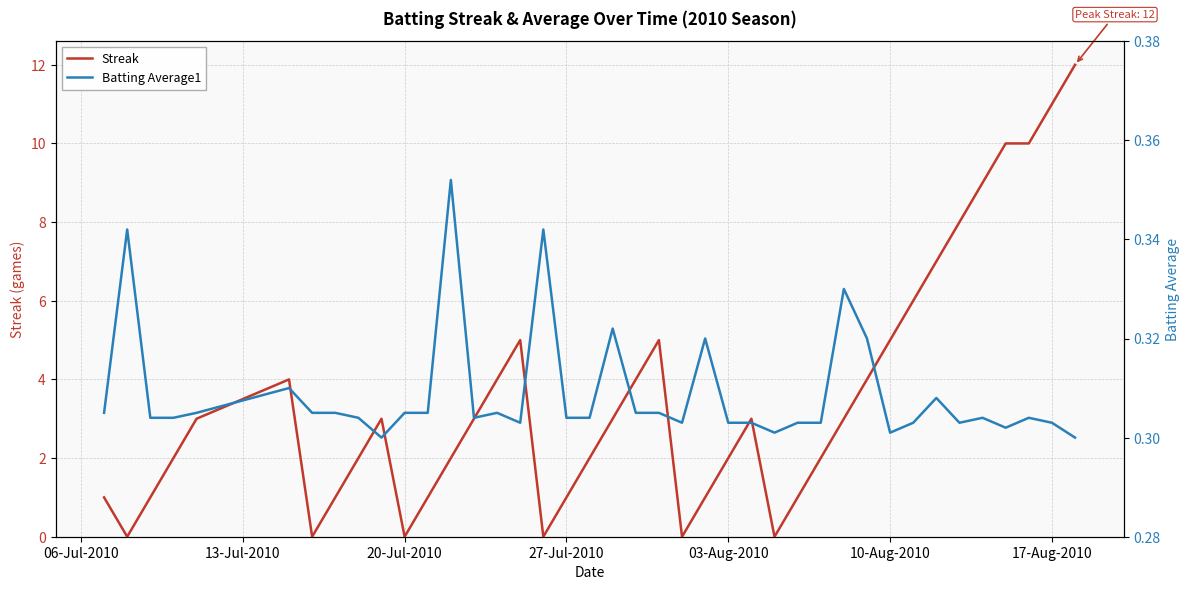

How many times do Streak and Batting Average1 cross each other?

12